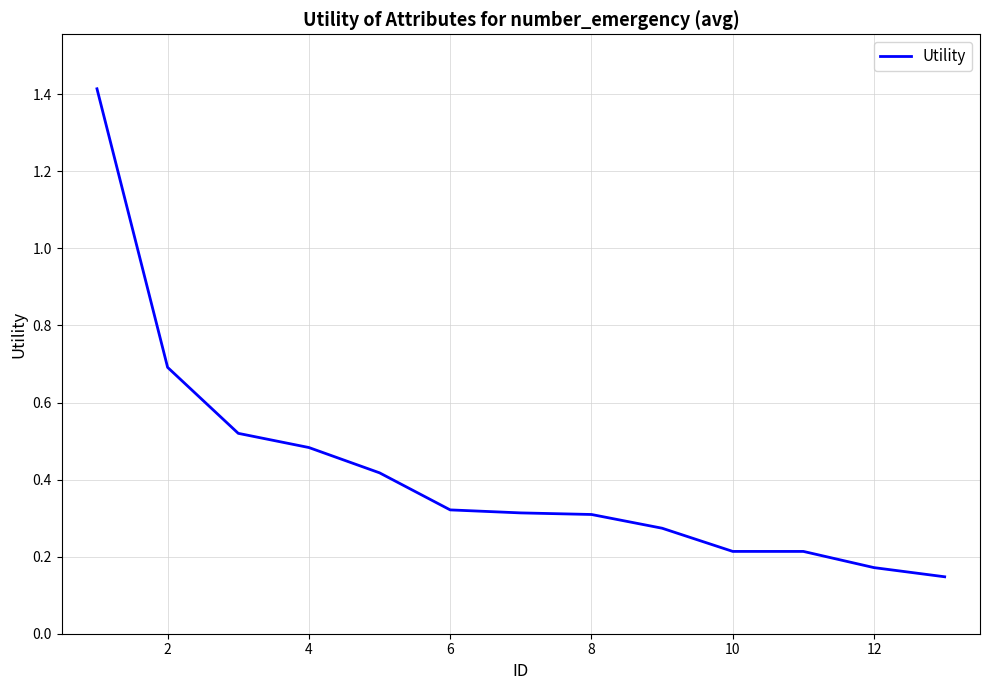

What is the maximum value shown in the chart?

1.4